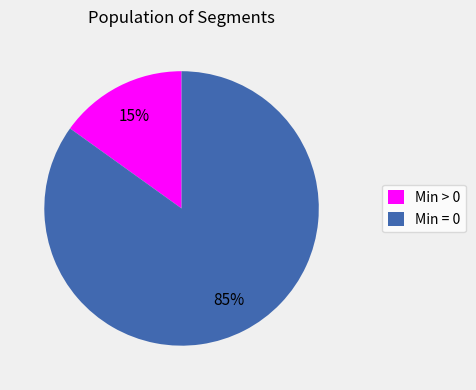

How many slices are in this pie chart?

2